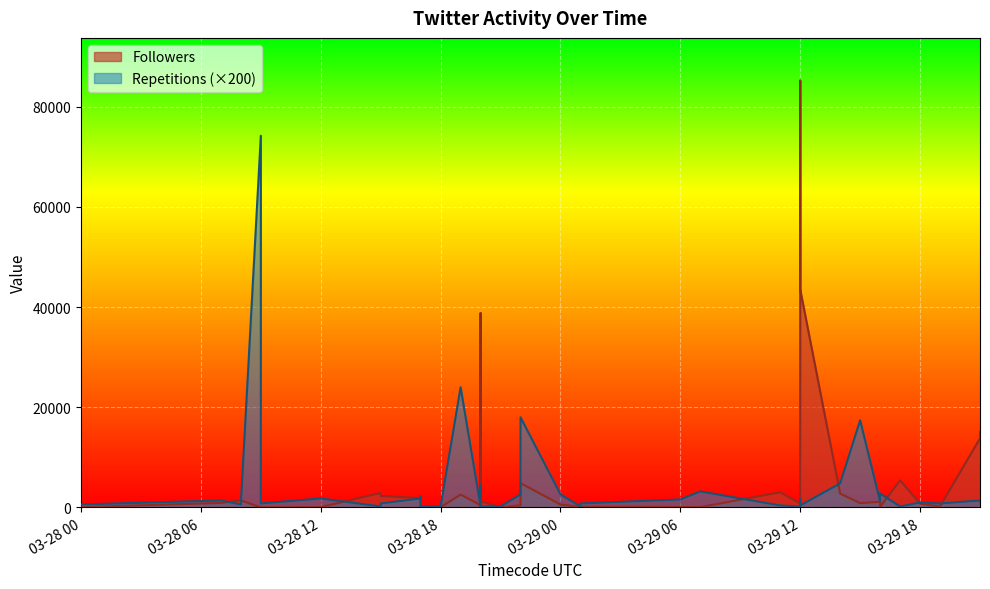

What is the label of the 38th point from the right?

2016-03-28 08:00